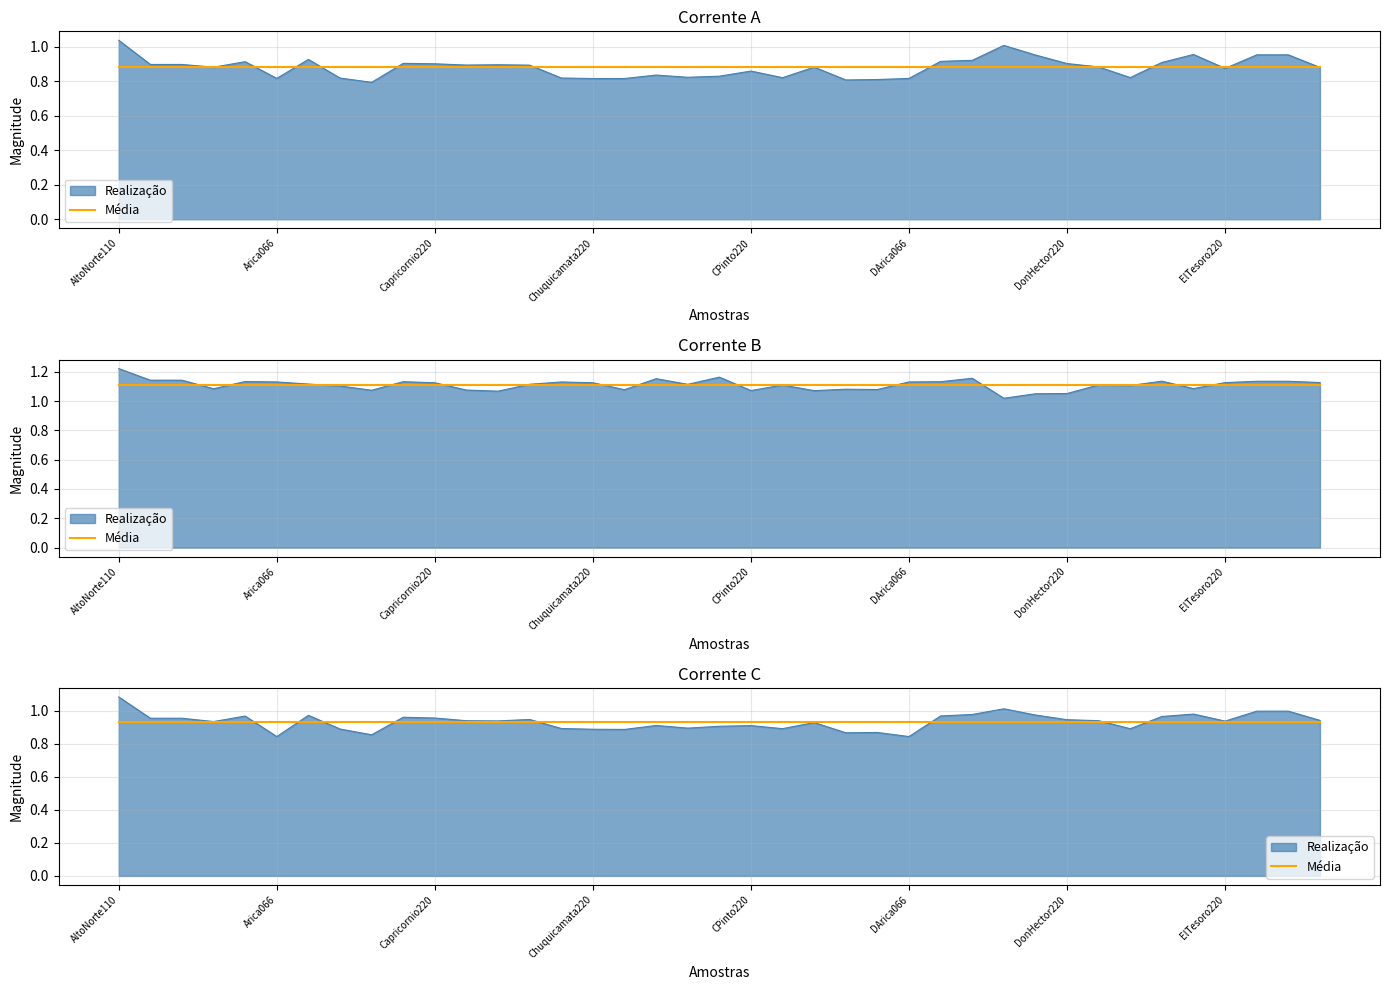

What is the total value across all series at Domeyko220?

3.1